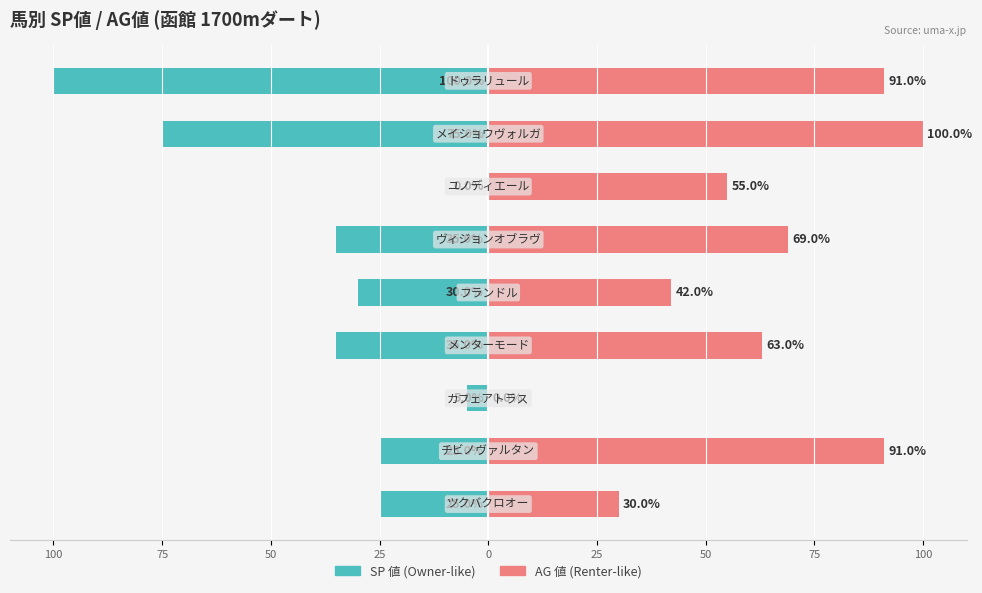

At 75, list the series in order from largest to smallest.

AG 値, SP 値